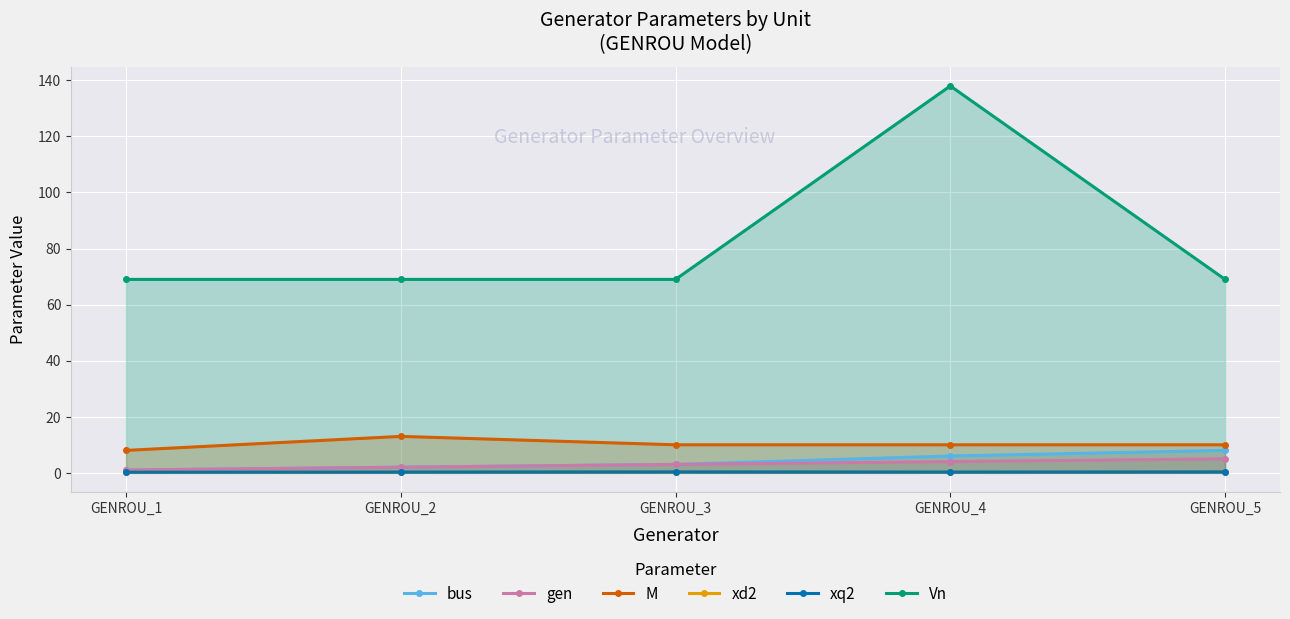

How many values in the Vn series exceed 69?

1